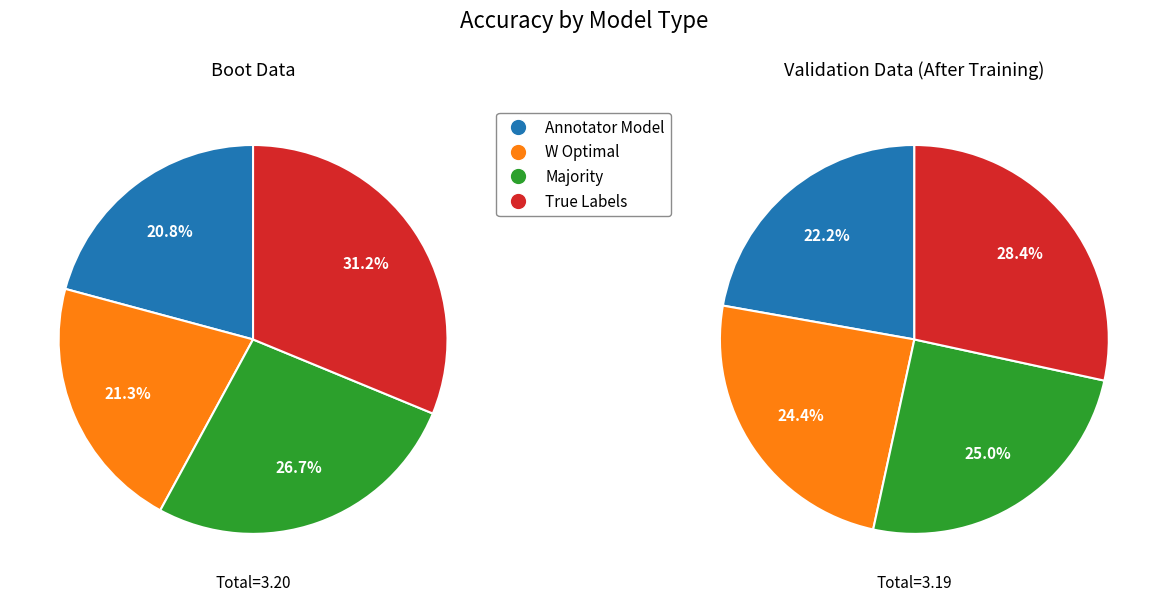

To the nearest percent, what is the combined percentage of W Optimal and Majority?

49%